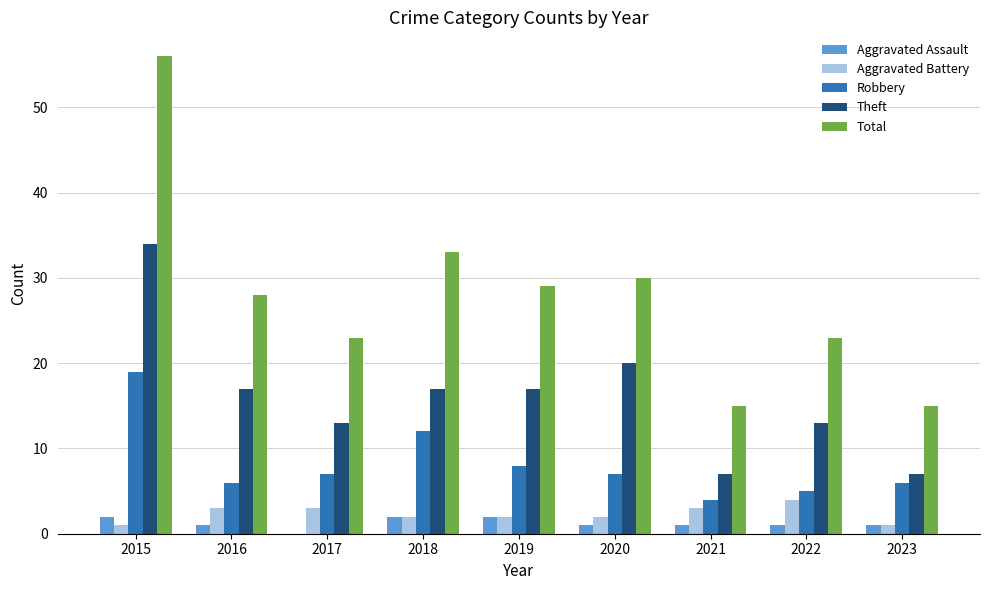

Which series has the widest spread of values?

Total